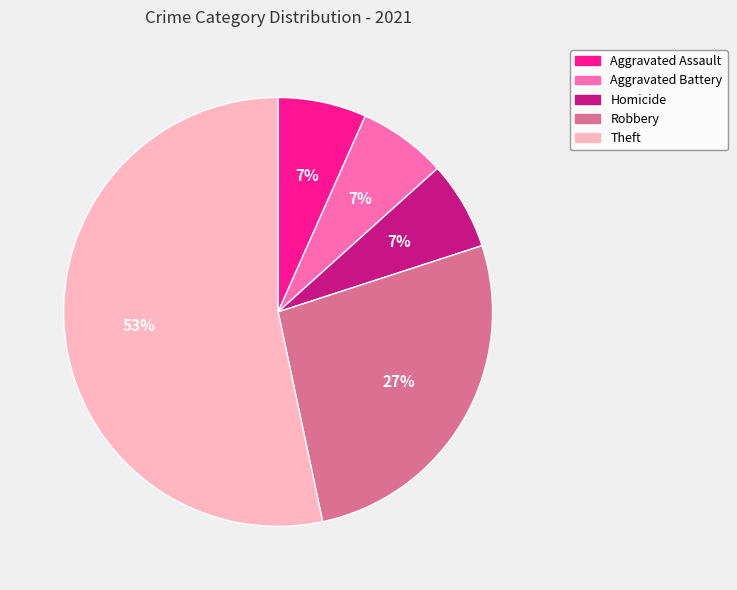

What is the largest slice in the pie chart?

Theft